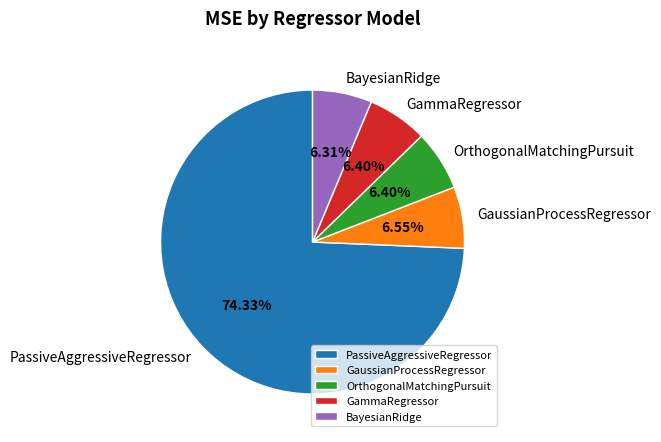

Is there any slice that represents more than half of the pie?

Yes